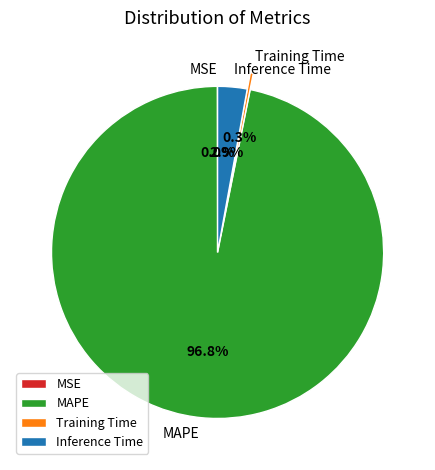

How much of the chart is everything except Inference Time?

97.1%